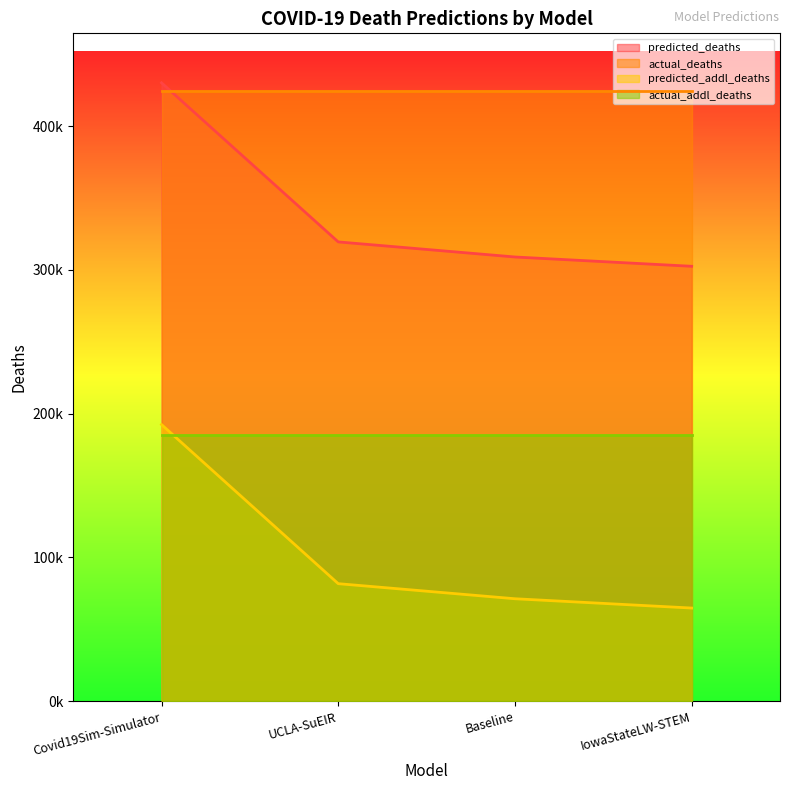

True or false: predicted_deaths and predicted_addl_deaths intersect in this chart.

False